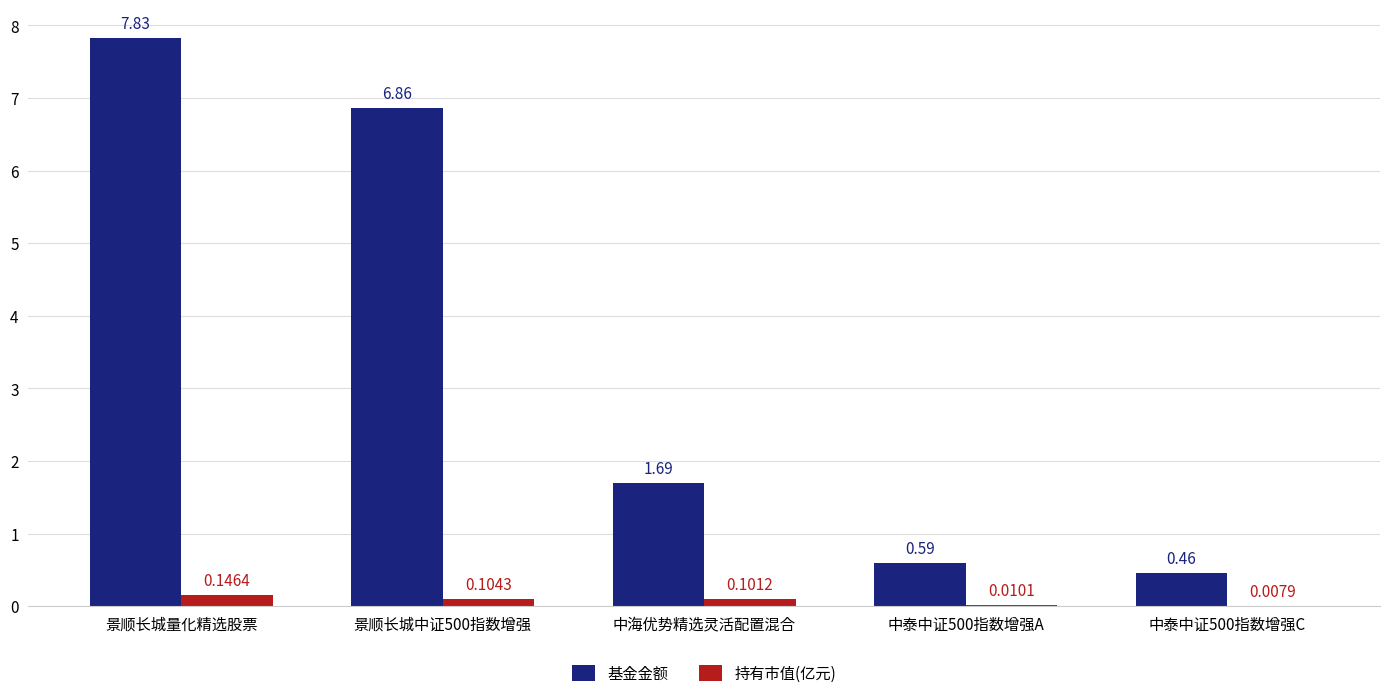

Which series has the largest total across all categories?

基金金额